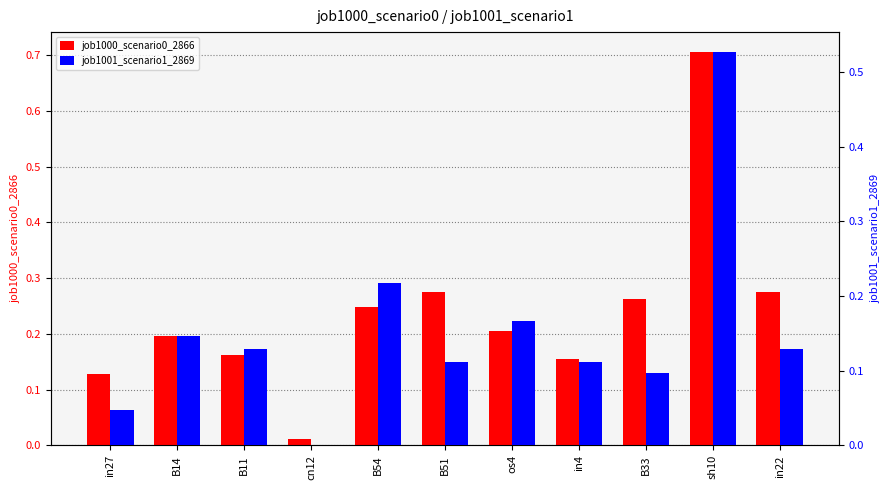

Reading left to right, what are all the values shown in this chart?

job1000_scenario0_2866: 0.1	0.2	0.2	0.0	0.2	0.3	0.2	0.2	0.3	0.7	0.3
job1001_scenario1_2869: 0.0	0.1	0.1	0.0	0.2	0.1	0.2	0.1	0.1	0.5	0.1